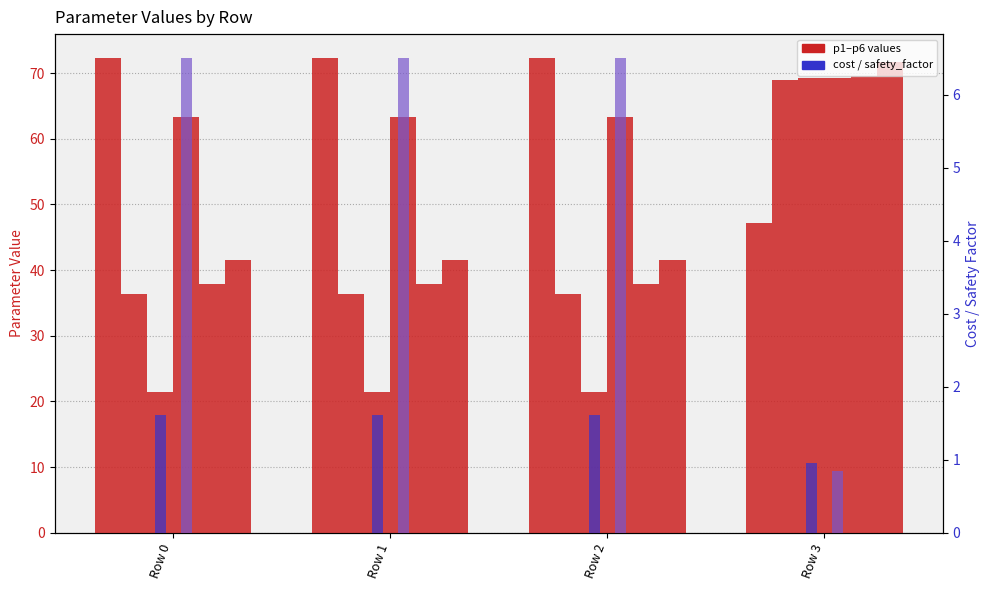

What is the difference between the maximum and minimum values in the p3 series?

32.5